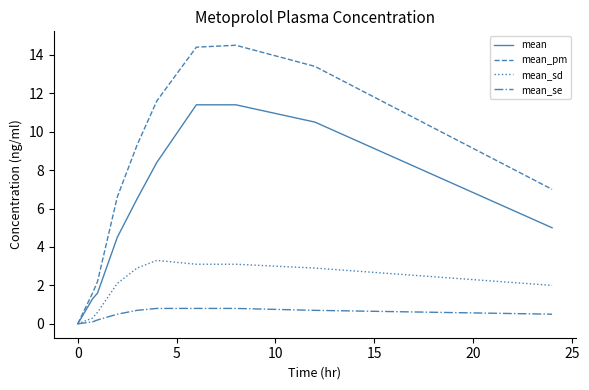

List the series in order of their peak value, lowest first.

mean_se, mean_sd, mean, mean_pm